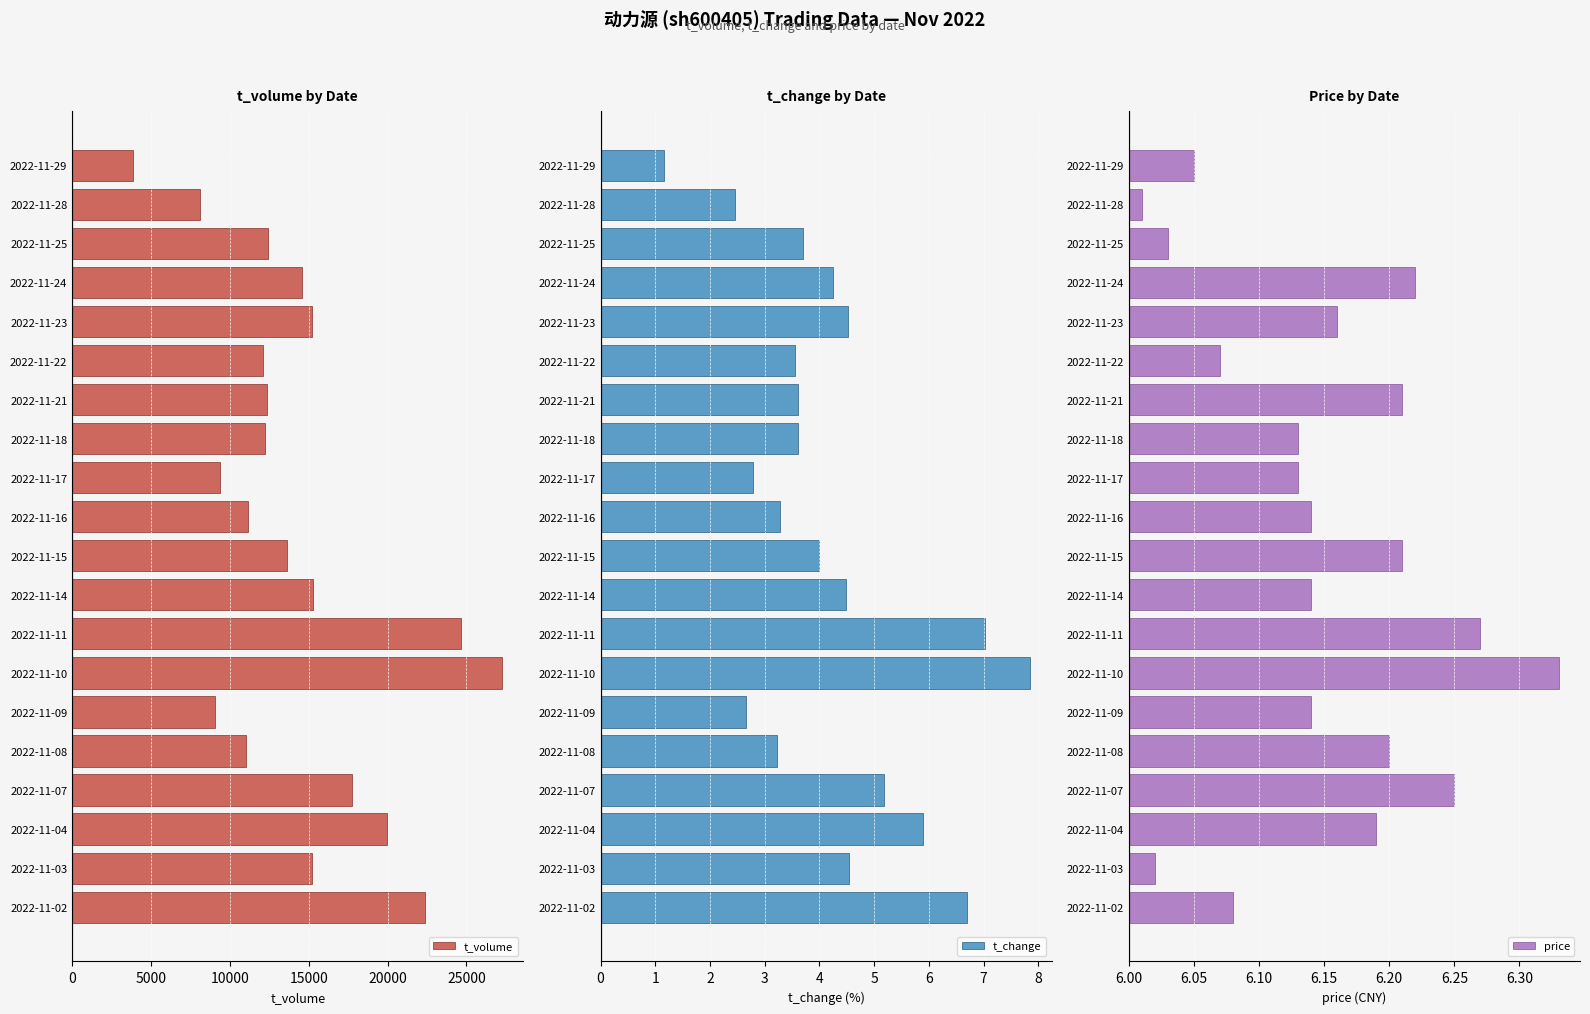

Count the number of categories in the chart.

20